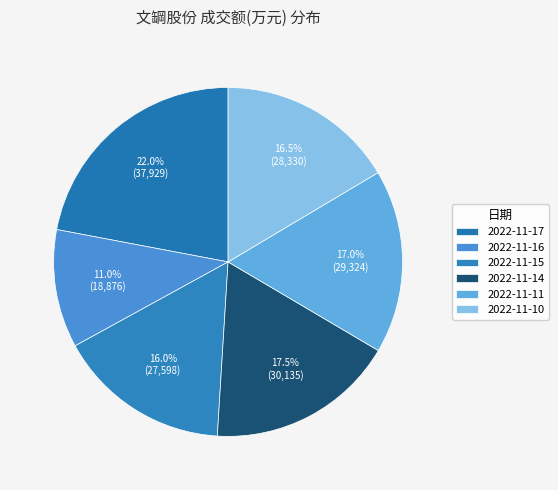

Count the number of slices in the pie.

6